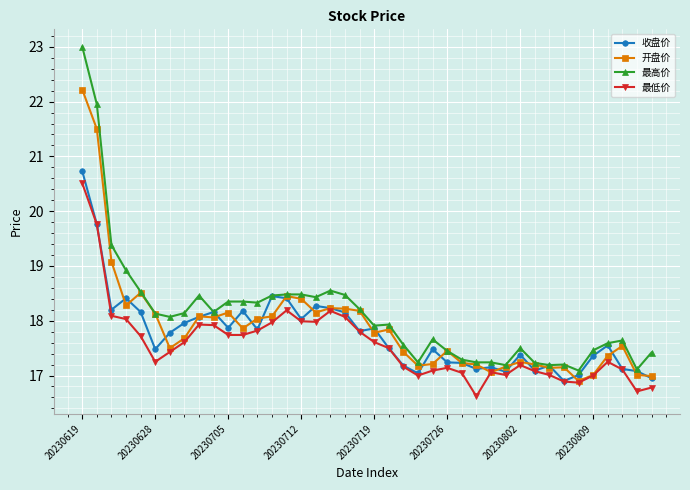

What is the value of the 收盘价 point at the 10th from the left?

18.2